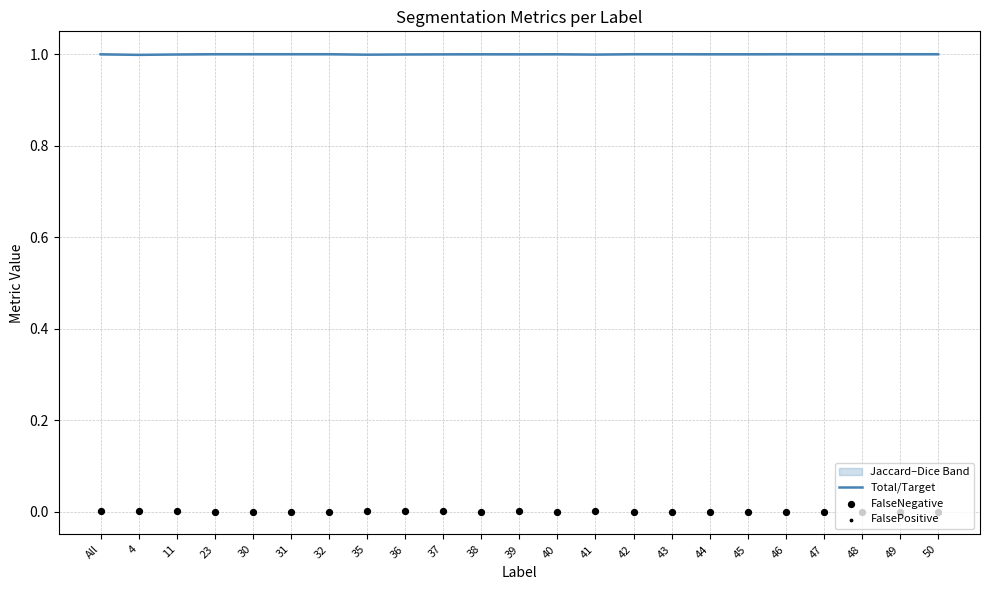

Which series has the widest spread of Y values?

FalseNegative